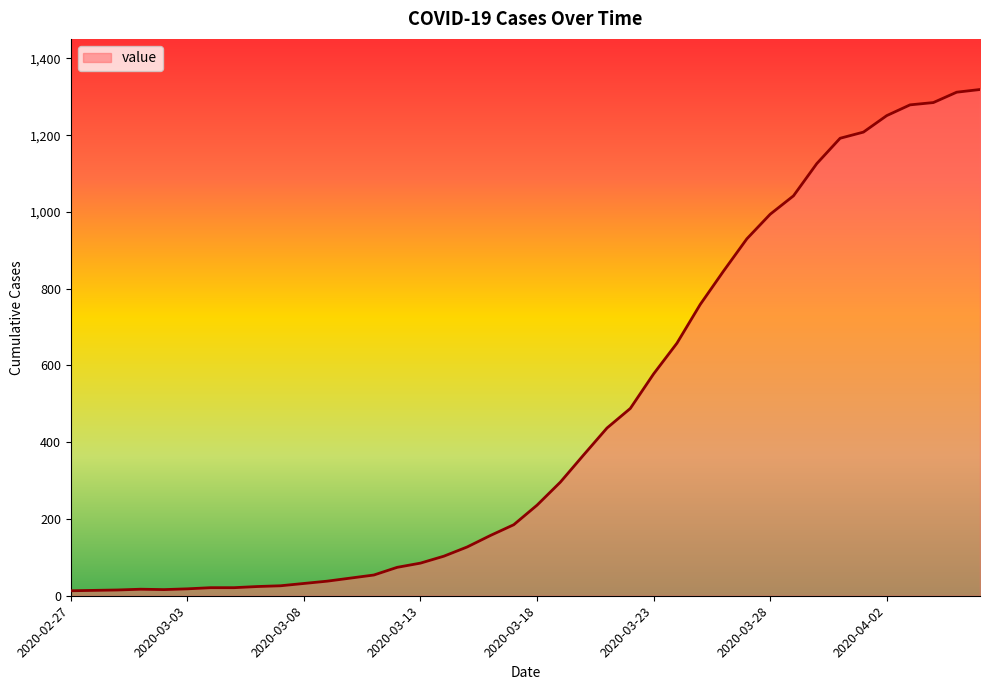

What is the difference between the maximum and minimum values?

1306